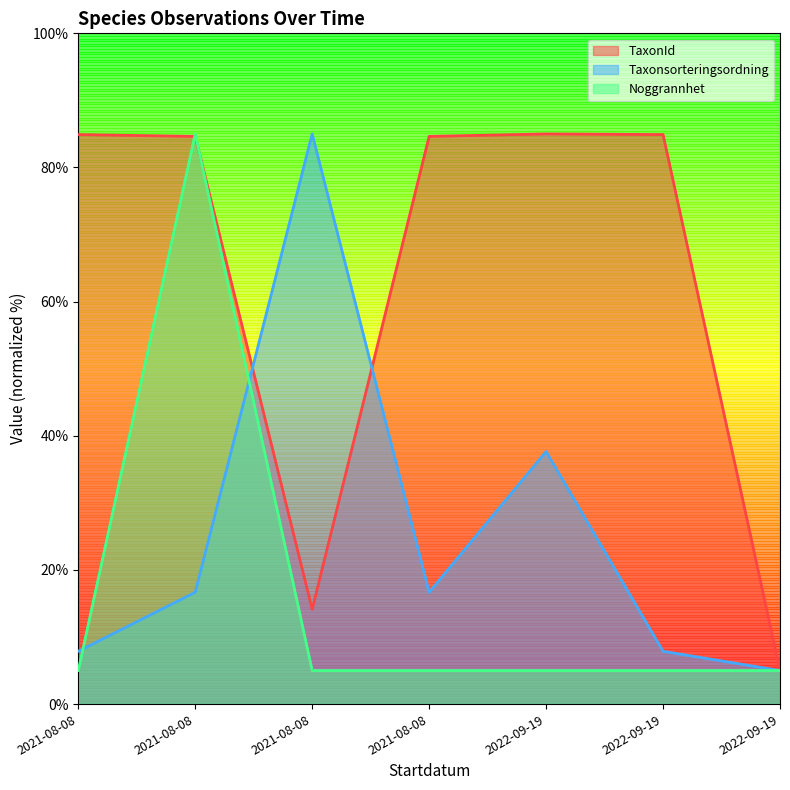

True or false: TaxonId has a value of 85.0 at 2022-09-19.

True